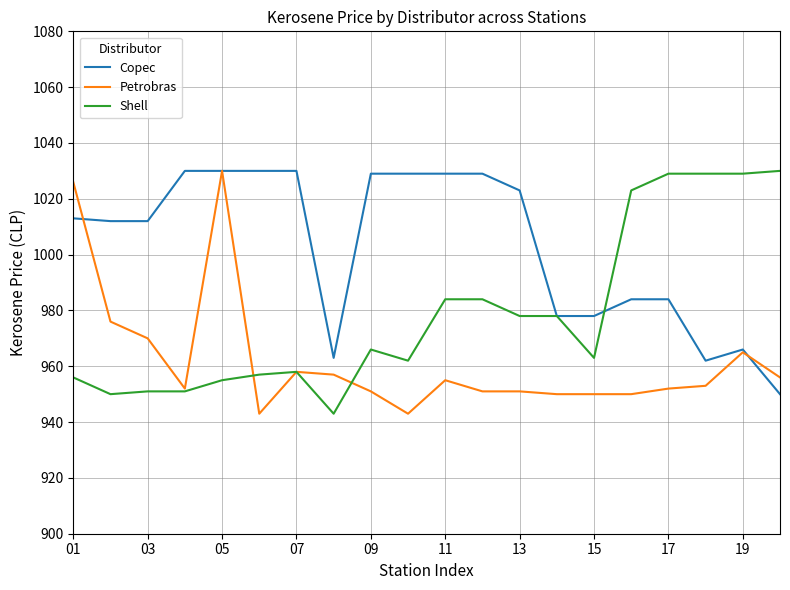

Rank the series by their average value, from highest to lowest.

Copec, Shell, Petrobras